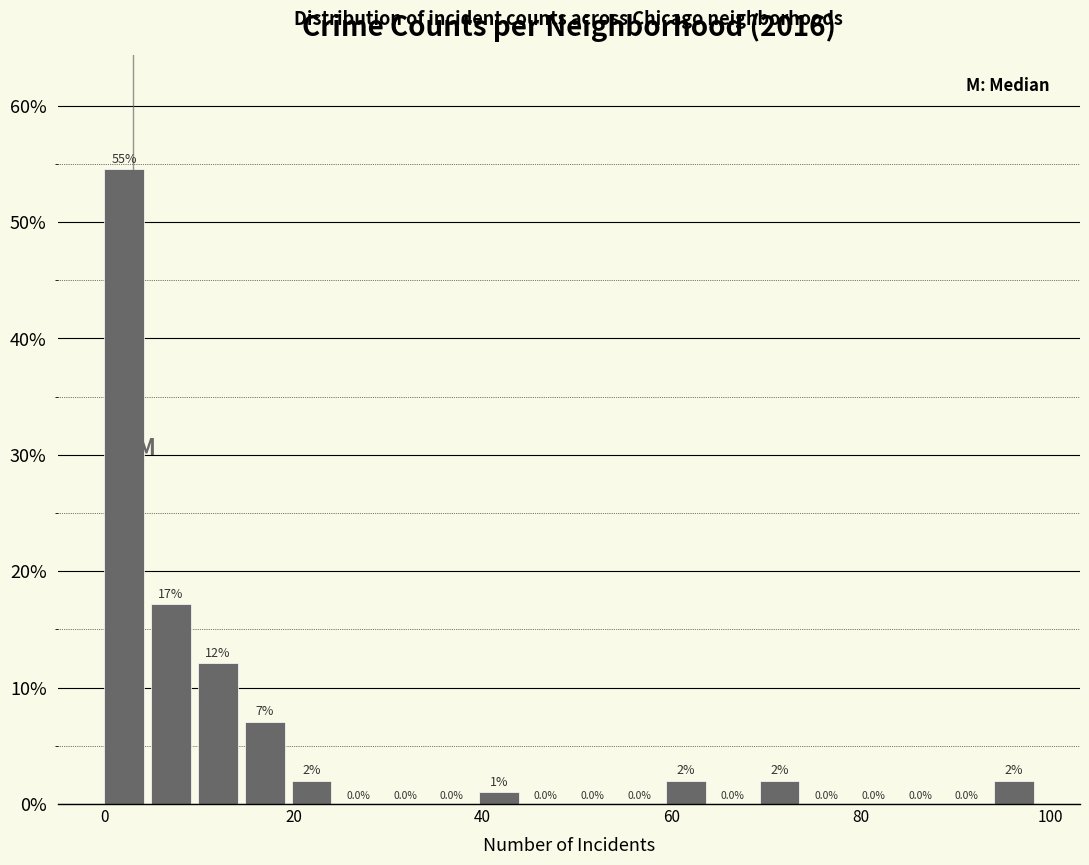

Read against the x-axis, roughly where is the centre of the tallest bar?

2